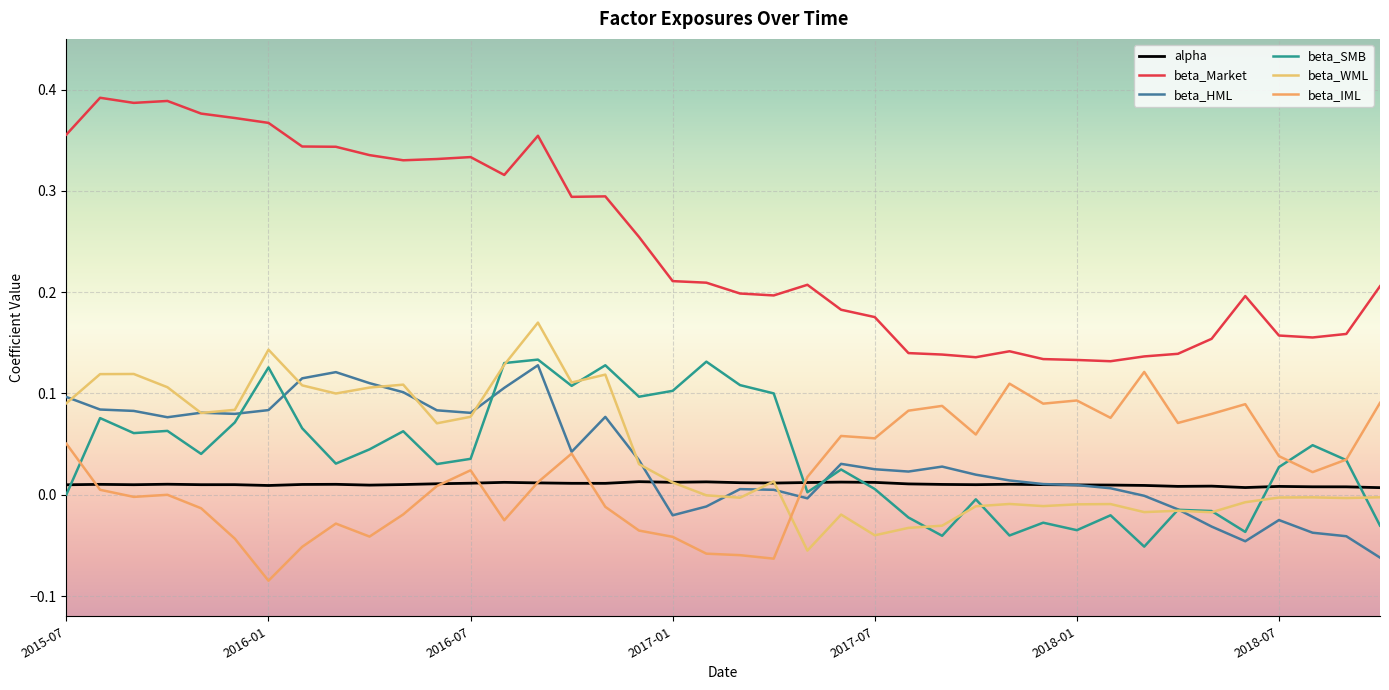

What is the label of the 18th point from the left?

2016-12-31